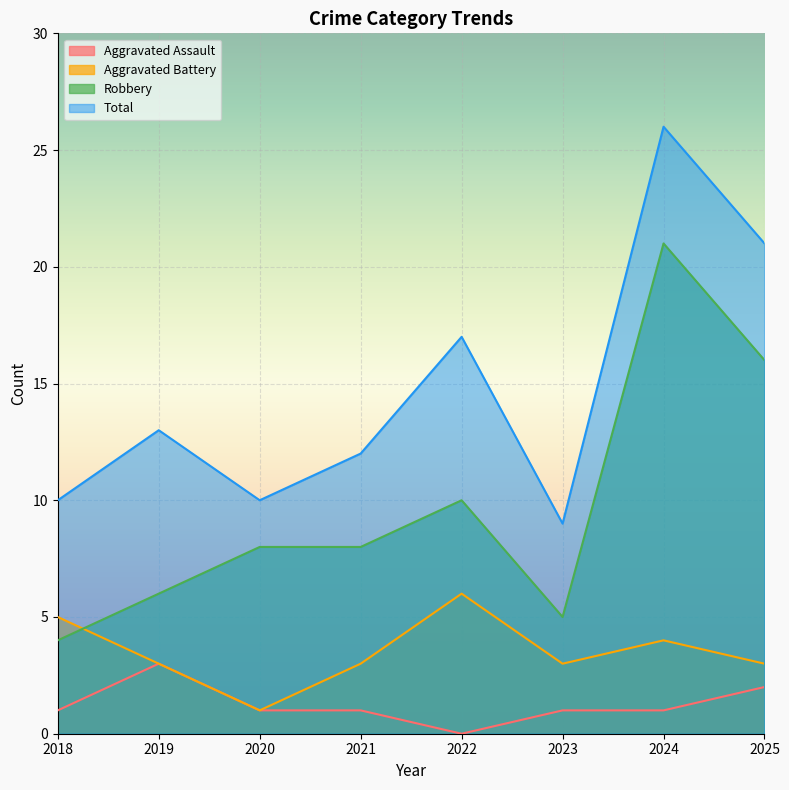

Reading left to right, list all the values displayed in this chart.

Aggravated Assault: 2018=1	2019=3	2020=1	2021=1	2022=0	2023=1	2024=1	2025=2
Aggravated Battery: 2018=5	2019=3	2020=1	2021=3	2022=6	2023=3	2024=4	2025=3
Robbery: 2018=4	2019=6	2020=8	2021=8	2022=10	2023=5	2024=21	2025=16
Total: 2018=10	2019=13	2020=10	2021=12	2022=17	2023=9	2024=26	2025=21